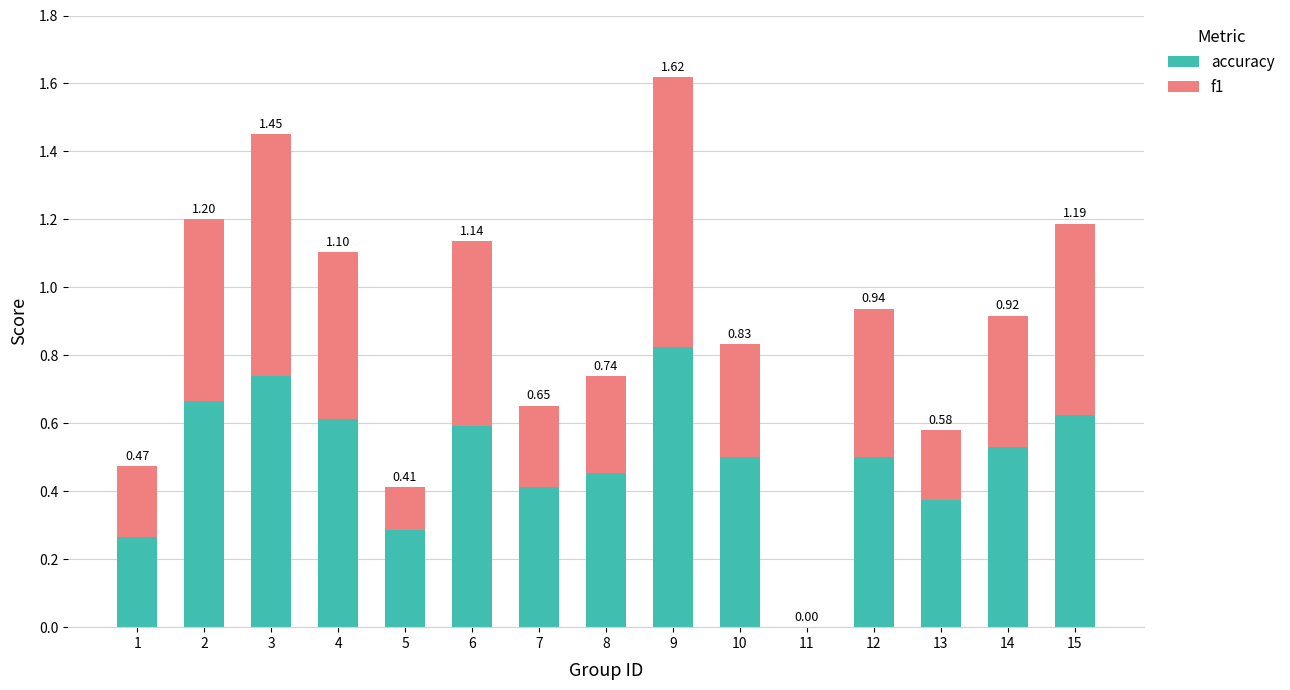

What are all the series names shown in the legend?

accuracy, f1